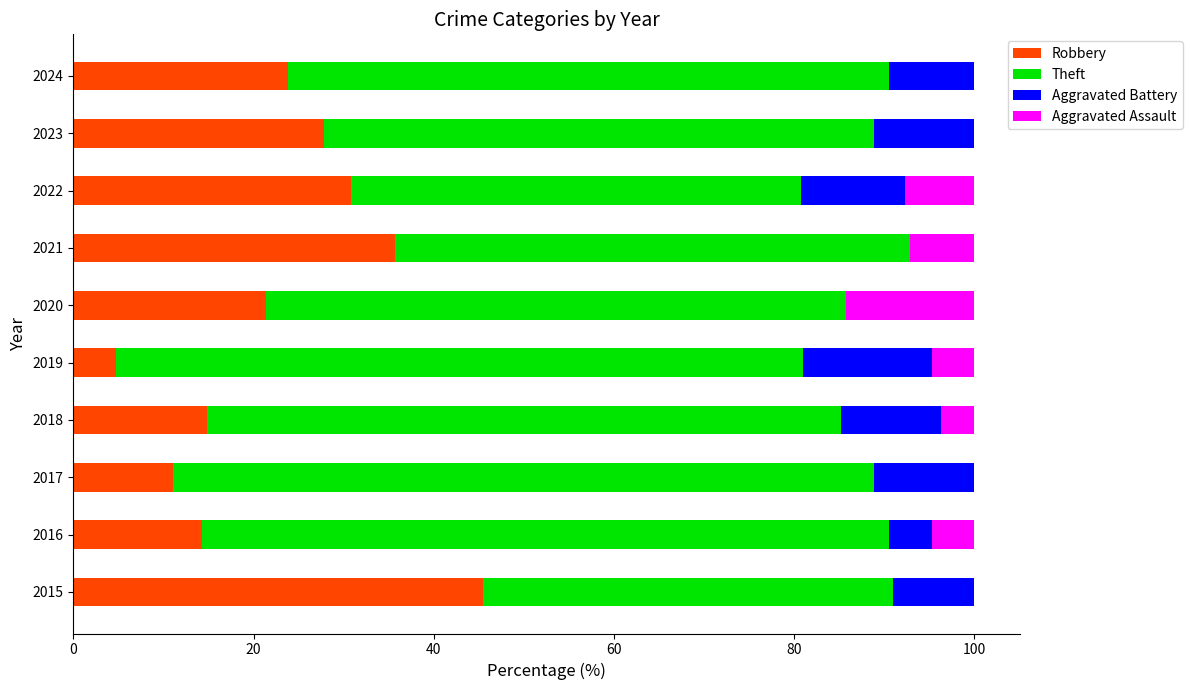

True or false: Robbery has a value of 10.3 at 2020.

False